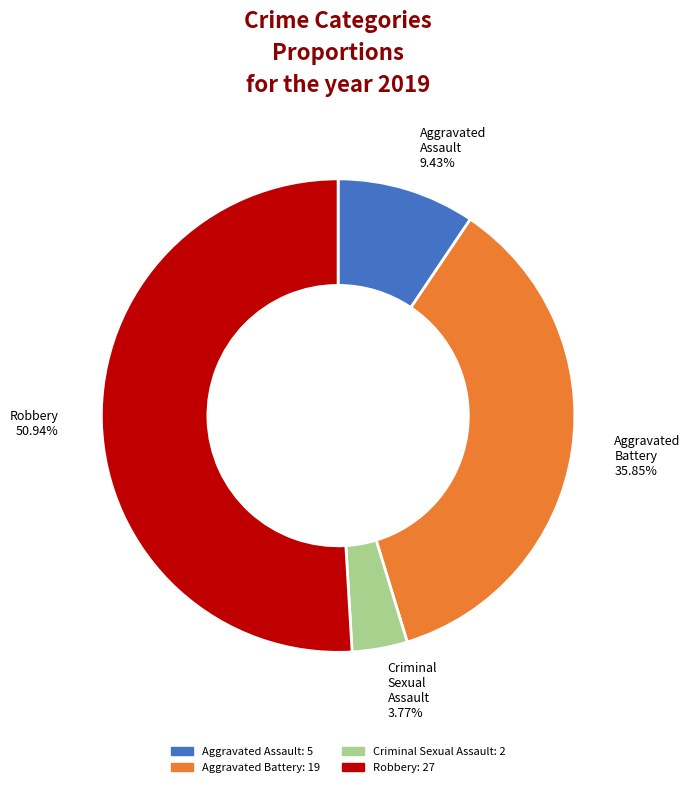

Which category accounts for the majority?

Robbery